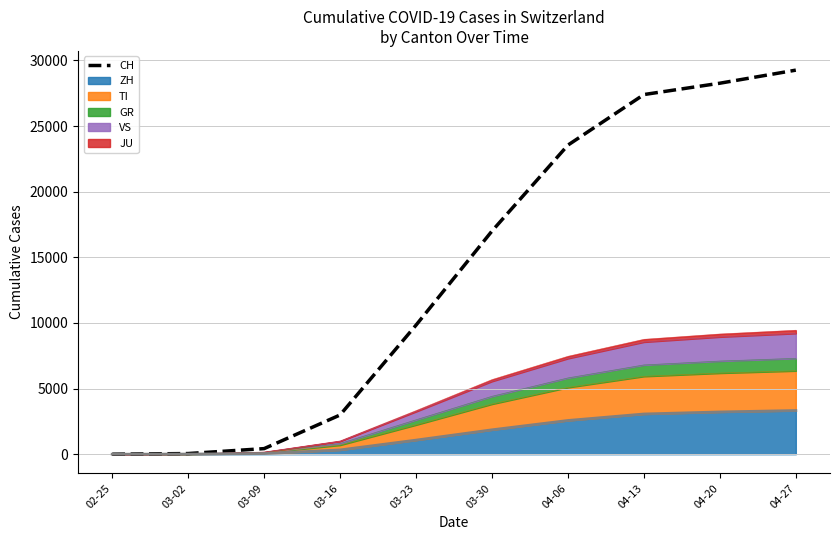

What value does the data have at 04-20, to the nearest 100?

28300